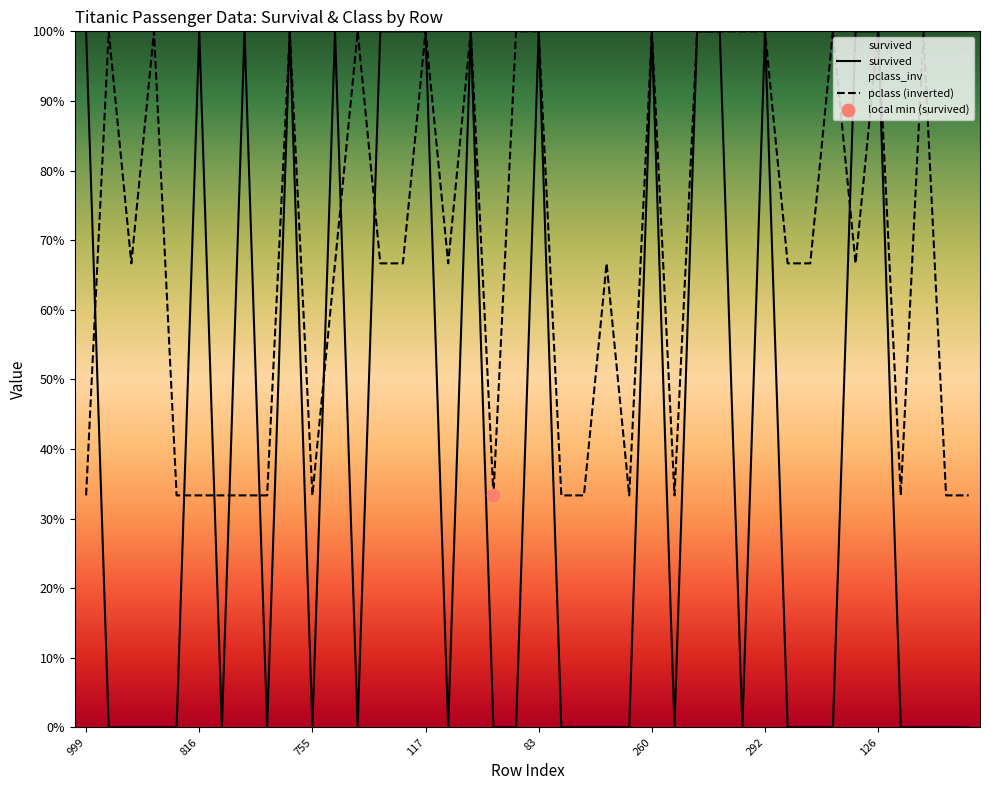

Which series contains the highest Y value?

survived